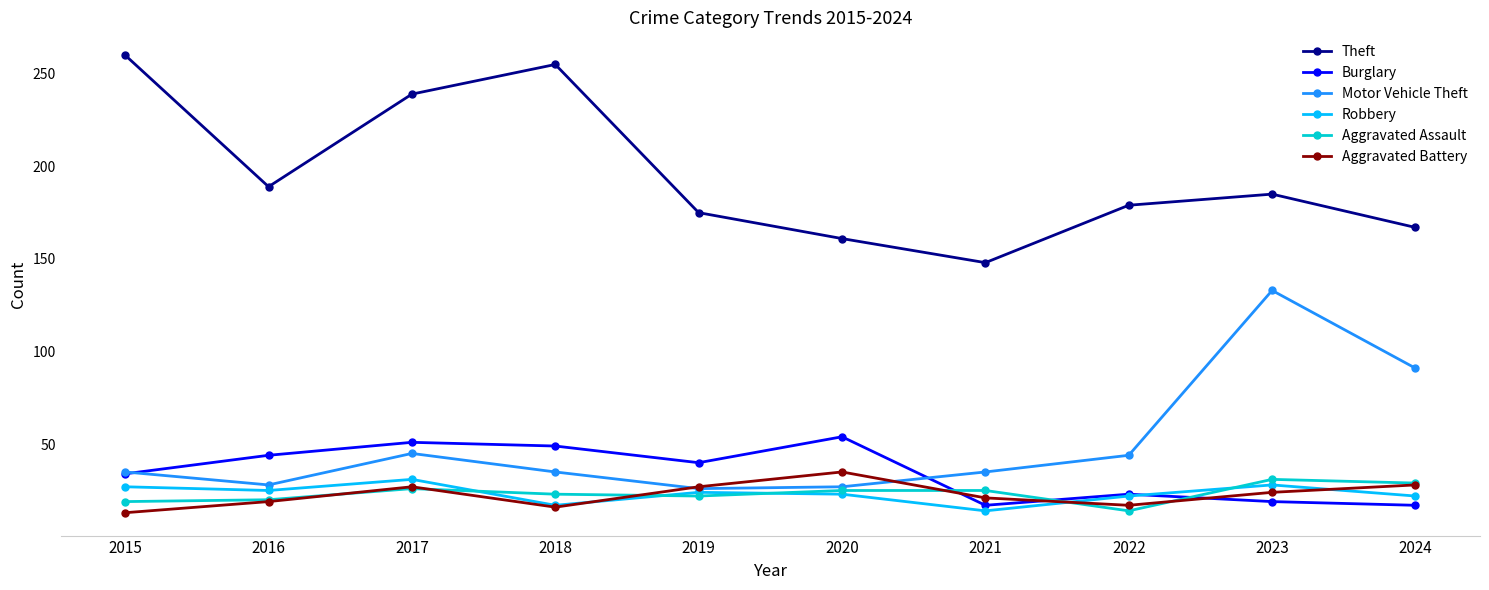

At which category does Theft reach its first local valley?

2016